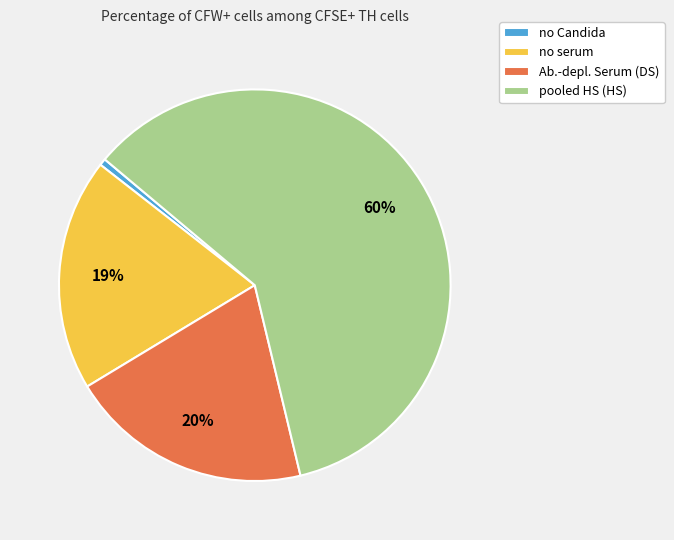

To the nearest percent, what is the average slice percentage?

25%